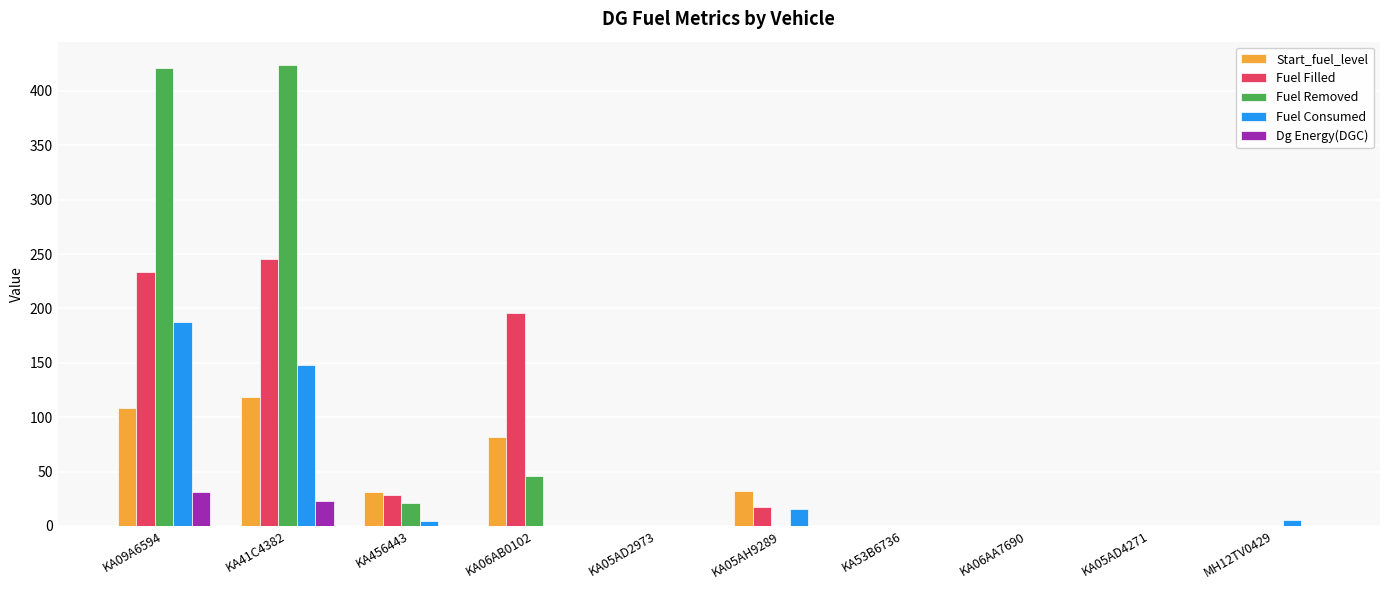

At which label is Fuel Consumed closest to 93?

KA41C4382